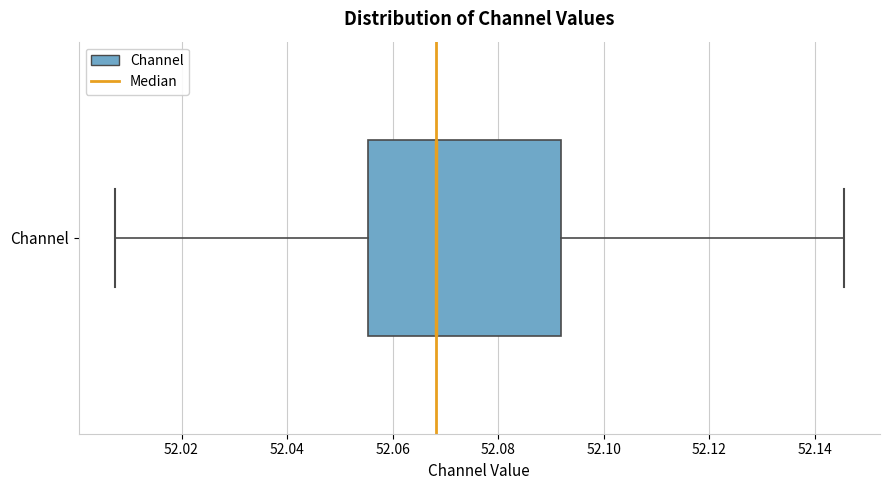

Where does the median line of the box for Channel sit on the x-axis? The values are not printed on the chart, so give them approximately, as read against the axis.

52.068